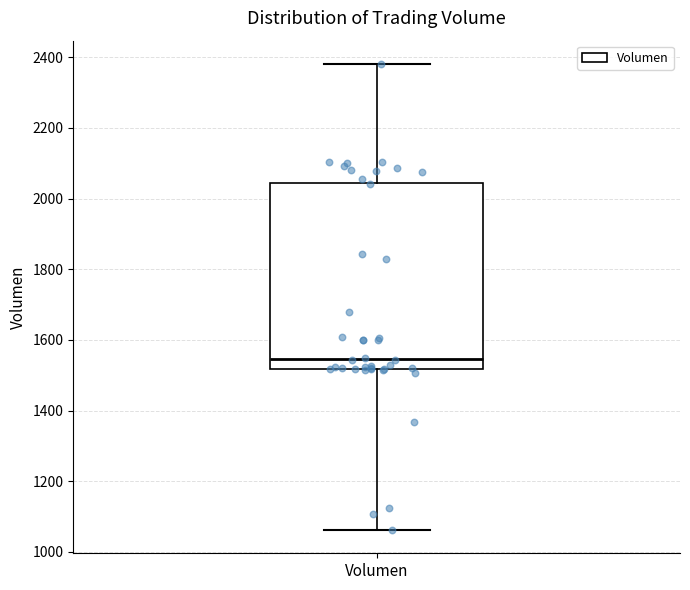

Transcribe this box plot: give where the median line is, the range the box spans, and where the two whiskers end, as read against the y-axis. The values are not printed on the chart, so give them approximately, as read against the axis.

median 1540, box 1520 to 2040, whiskers 1060 to 2380